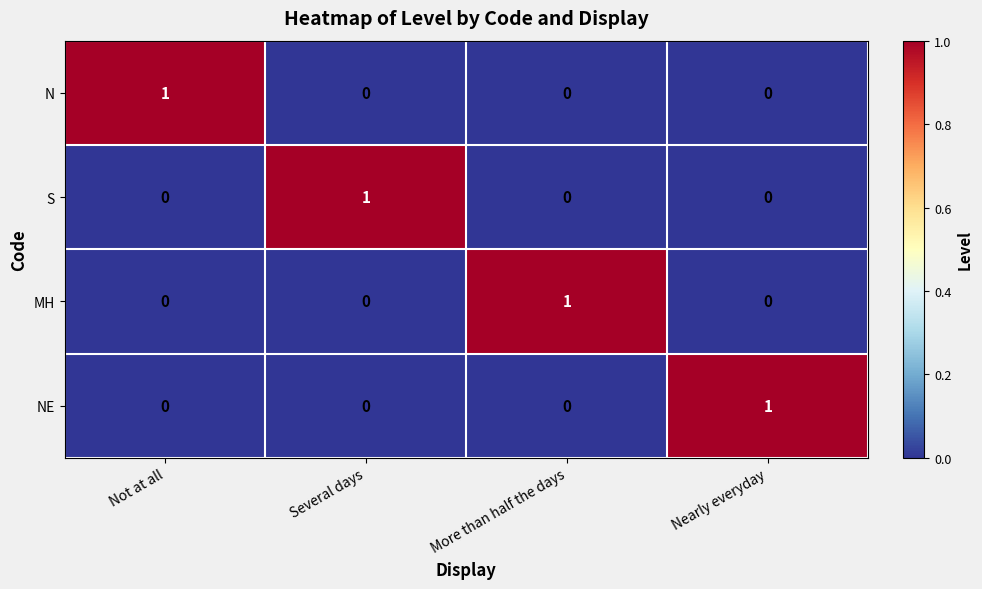

How many NE values are between 0 and 1?

4